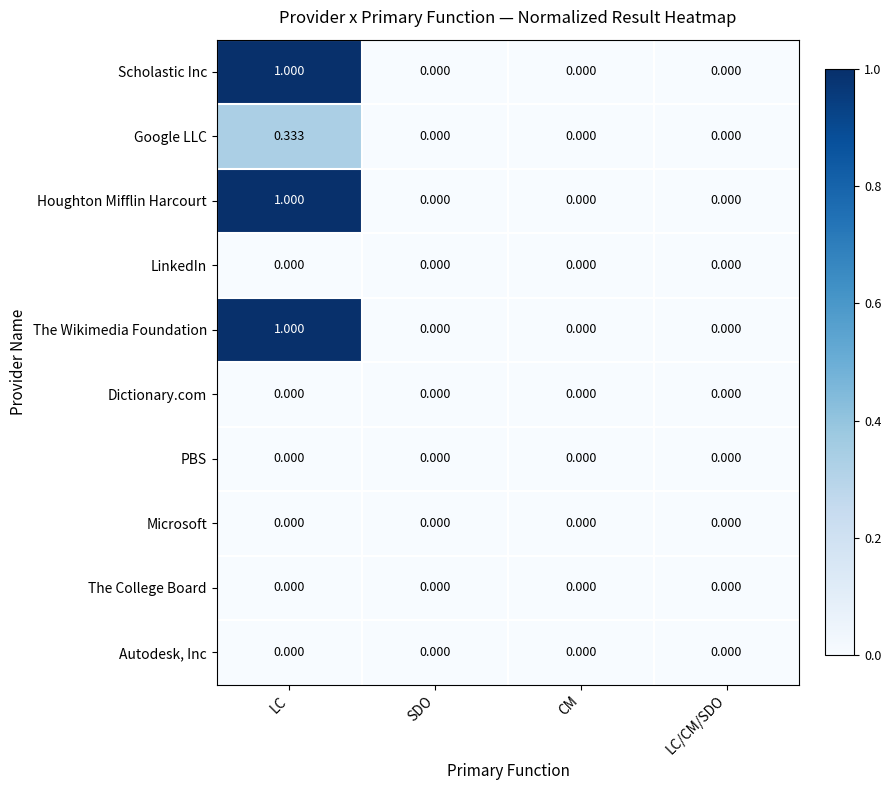

How many distinct data groups are displayed?

10